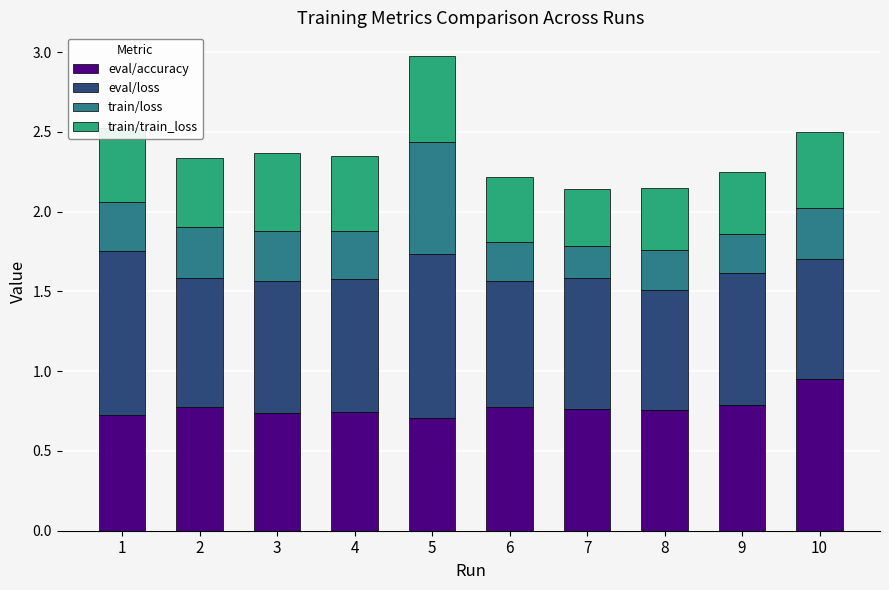

What is the total value across all series at 5?

3.0